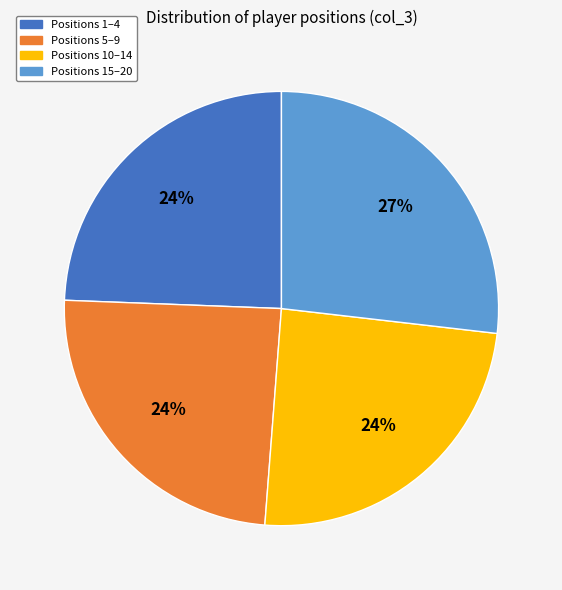

Is there a majority slice in this chart?

No